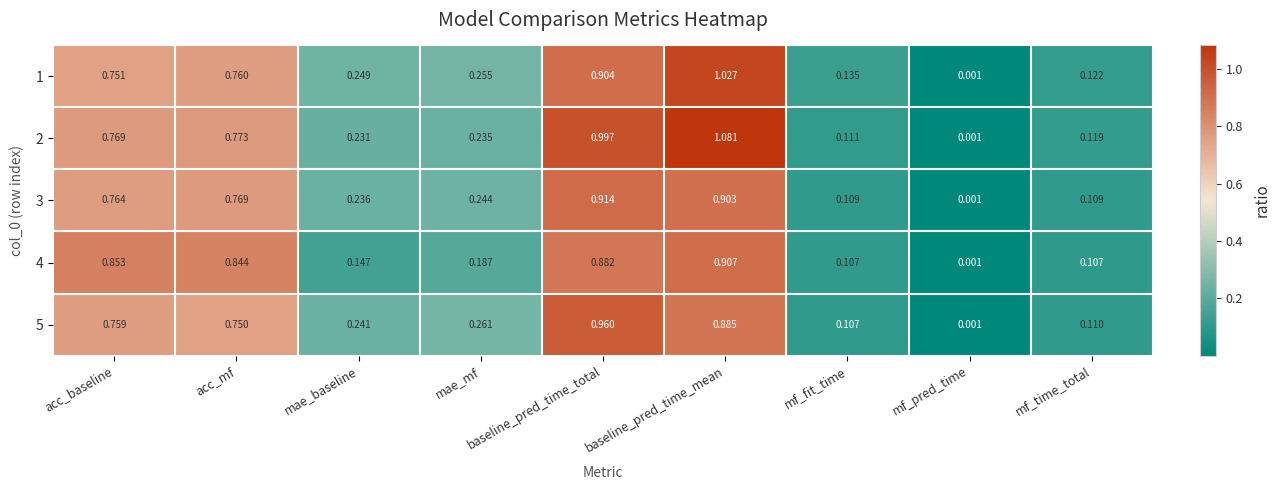

At baseline_pred_time_mean, list the series in order from largest to smallest.

2, 1, 4, 3, 5